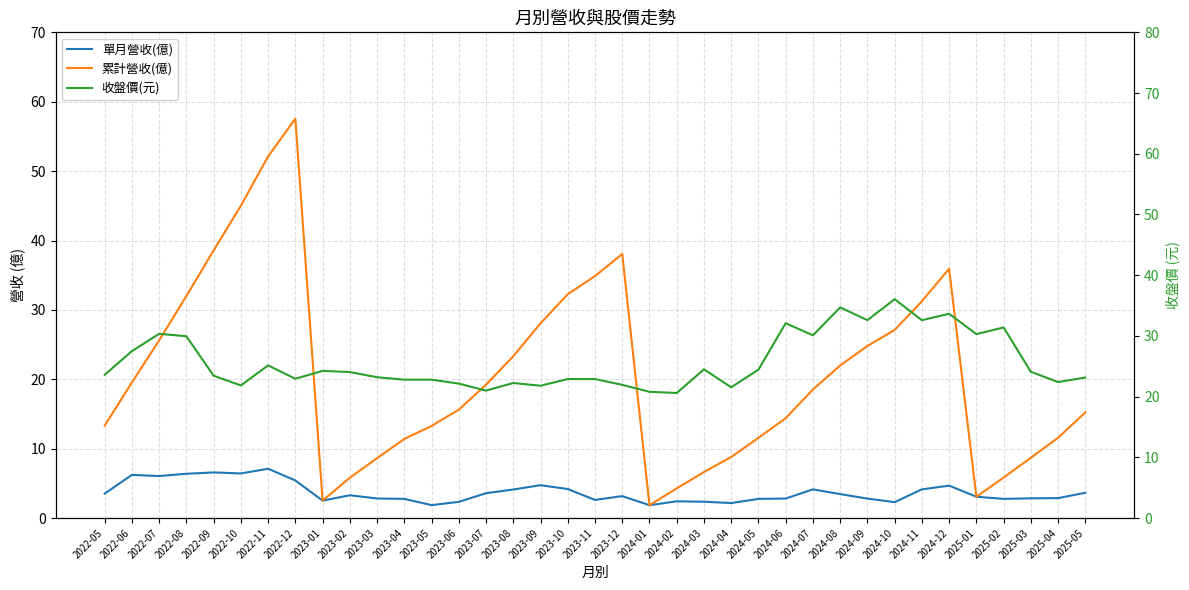

What is the total value across all series at 2022-05?

40.5